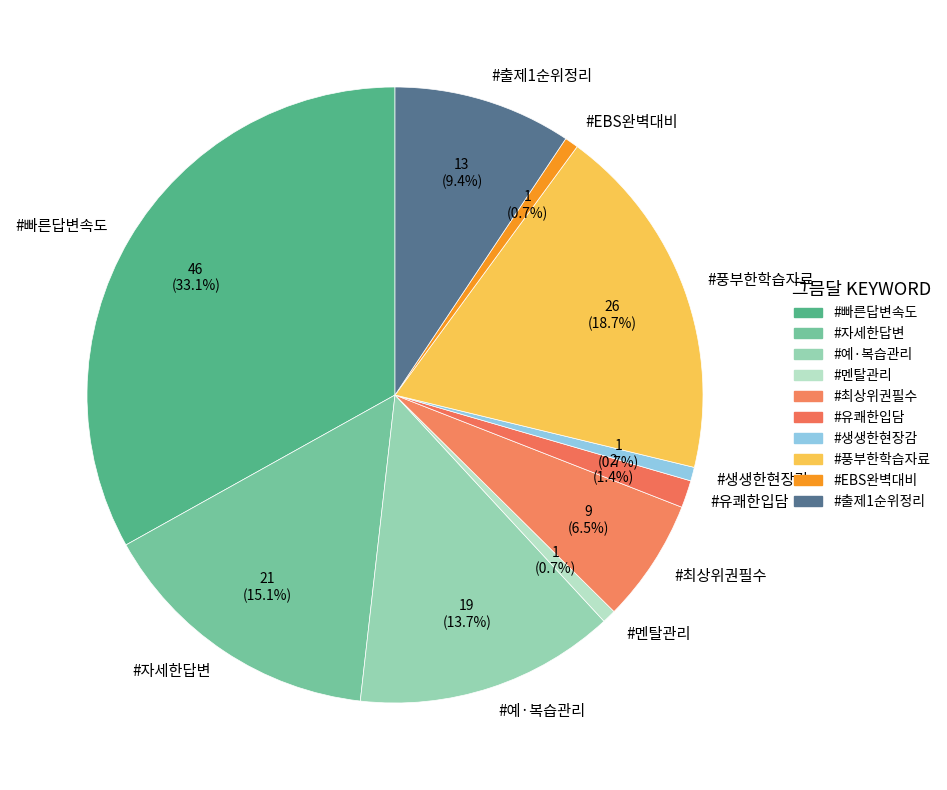

What is the total percentage of #빠른답변속도 and #풍부한학습자료?

51.8%